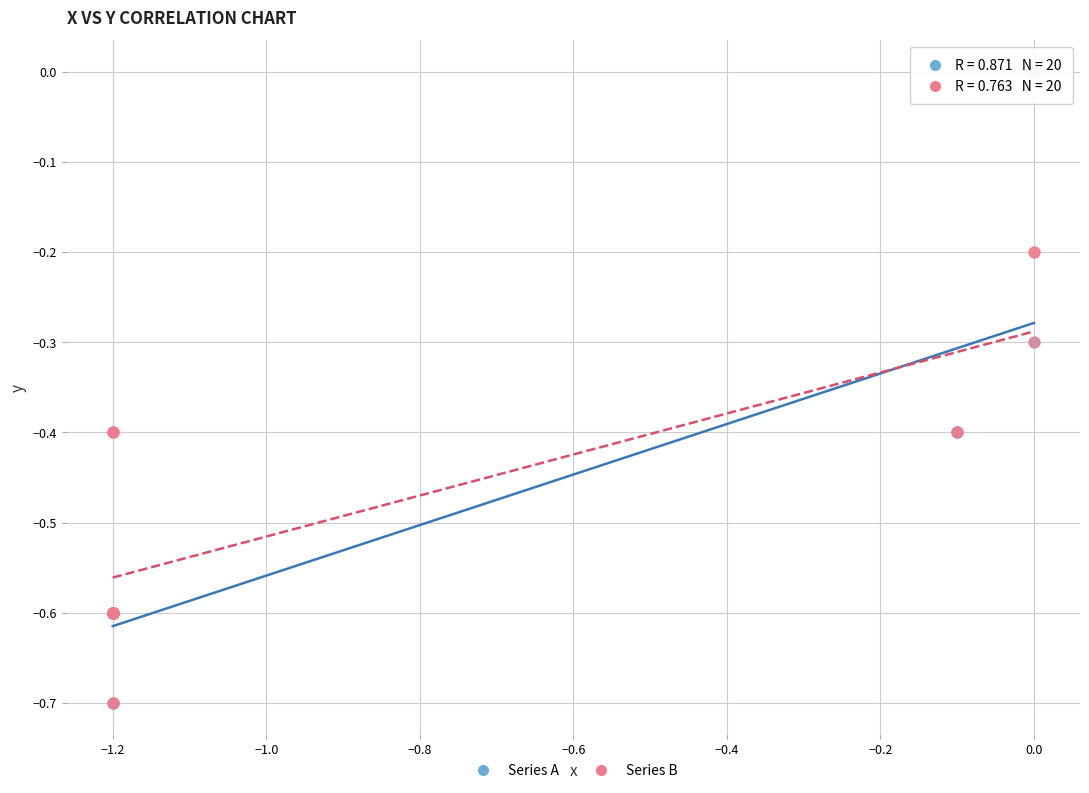

Which series contains the highest Y value?

Series A